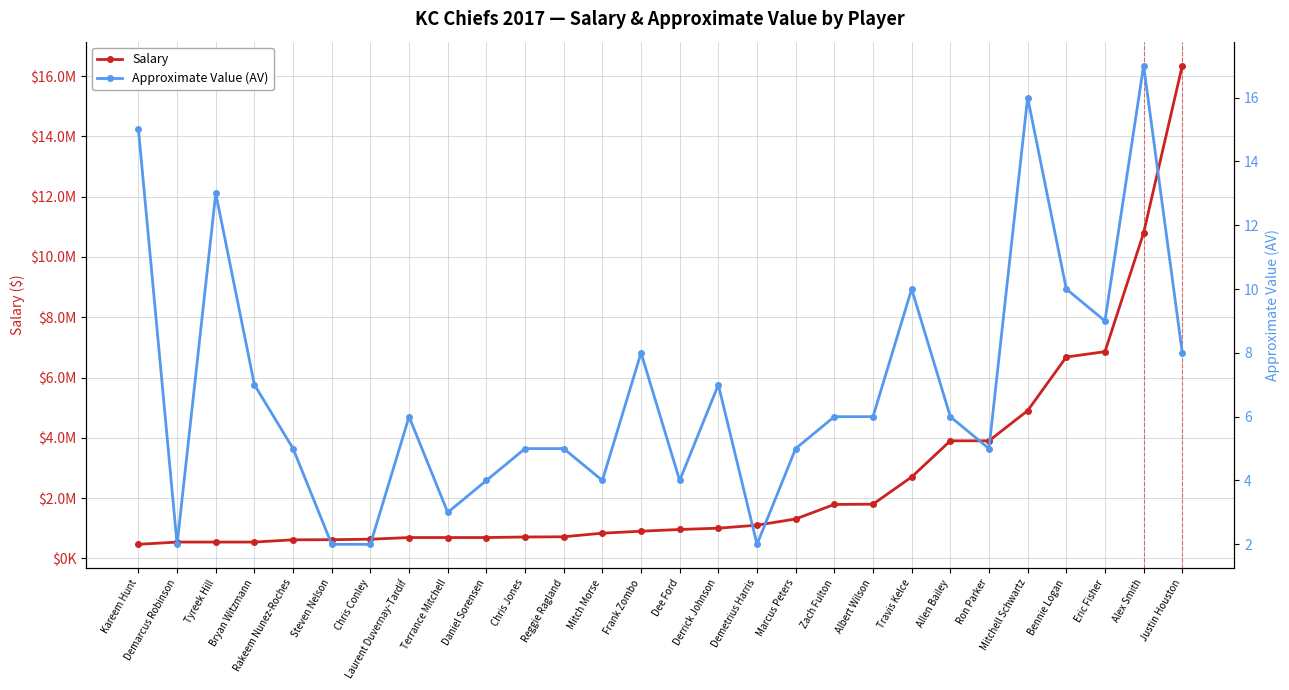

Which series has the largest range (max minus min)?

Salary